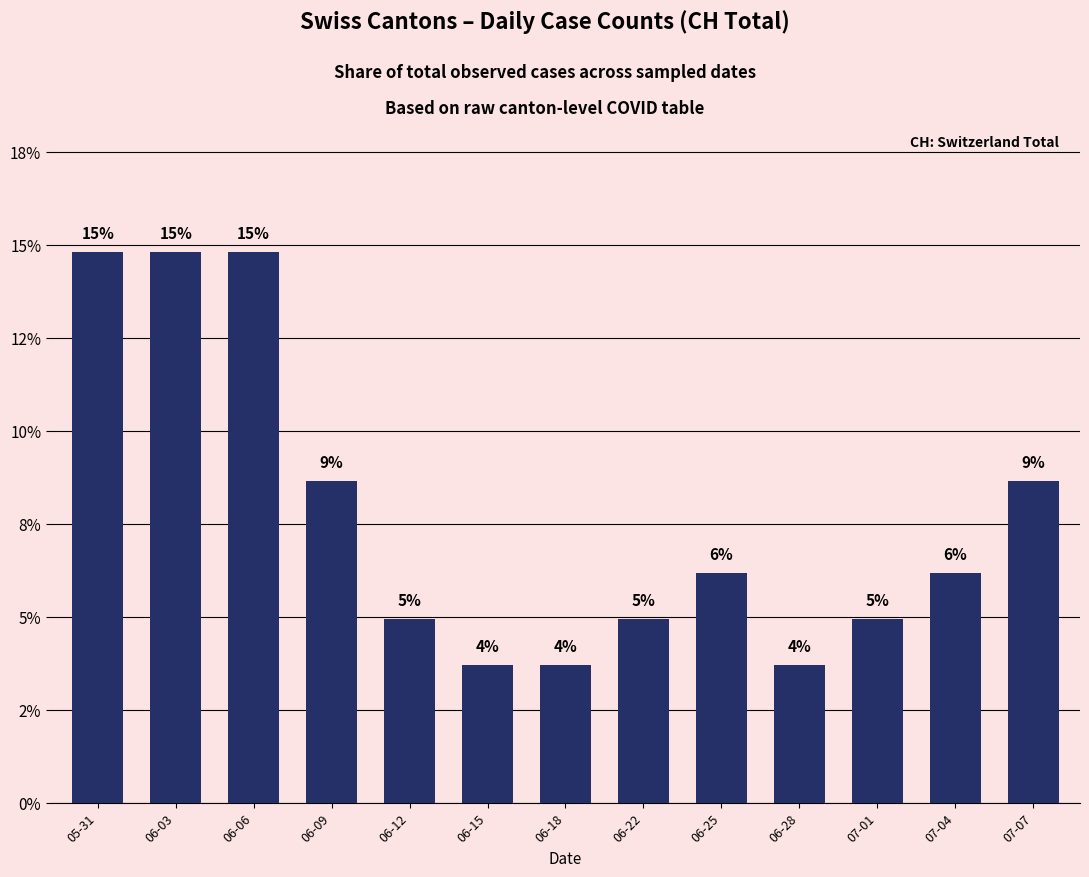

Does the chart contain any negative values?

No